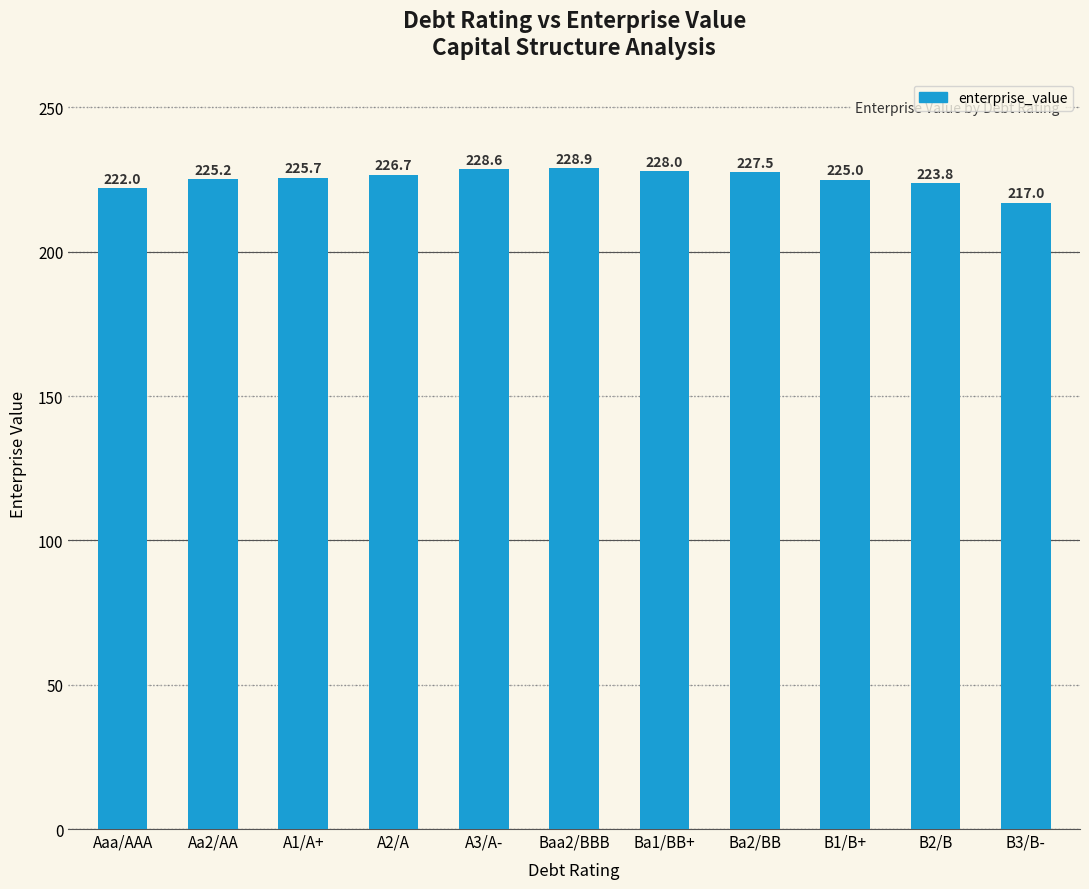

What is the sum of the values at Ba1/BB+ and Baa2/BBB?

456.9